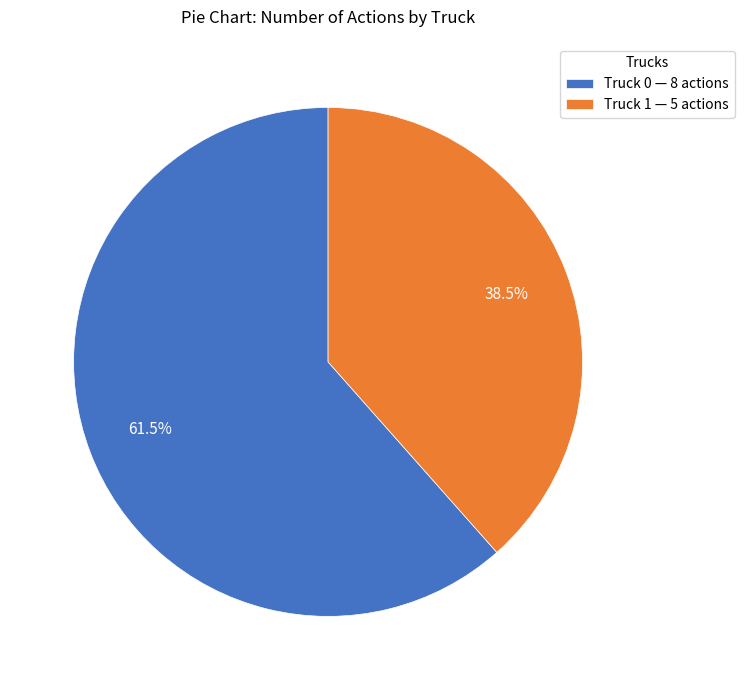

Approximately how many times larger is the value at Truck 0 — 8 actions compared to Truck 1 — 5 actions?

1.6